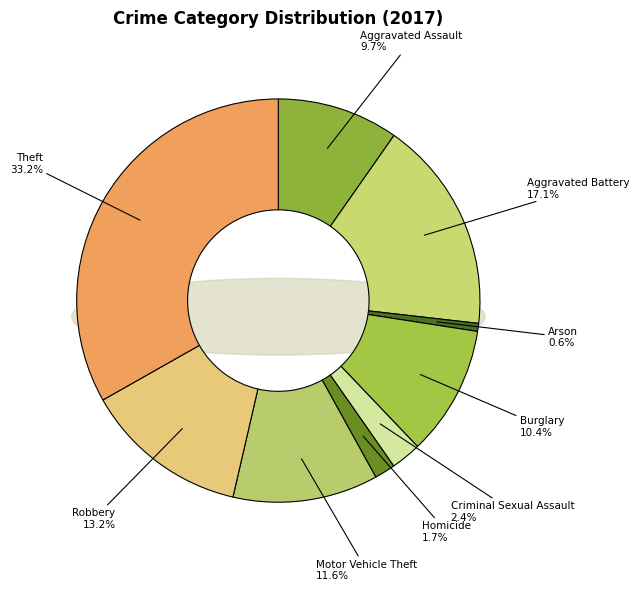

What is the ratio of the value at Criminal Sexual Assault to the value at Theft?

0.1